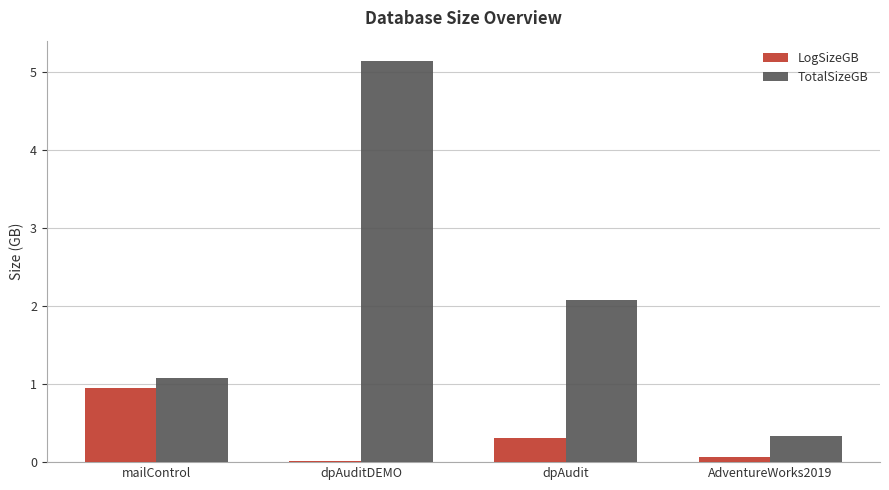

Is it true that TotalSizeGB equals 5.1 at dpAuditDEMO?

True